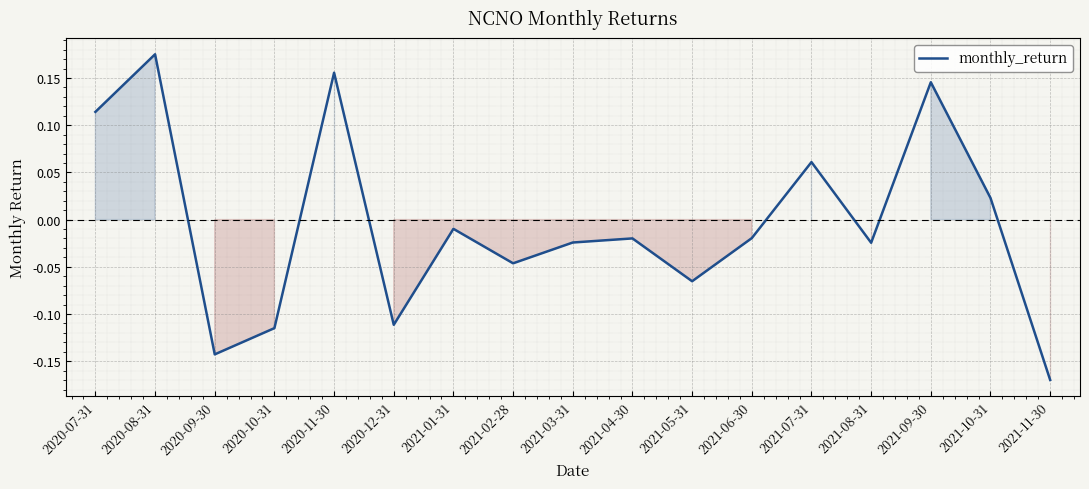

What position from the left is 2020-07-31?

1